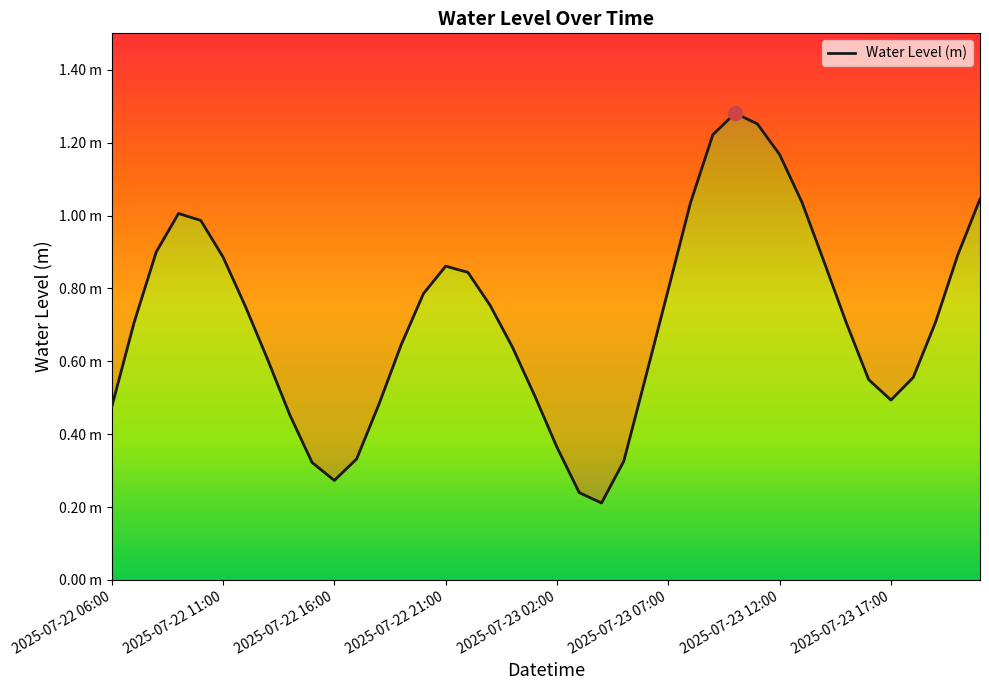

List the labels in order of value, smallest first.

22, 21, 10, 9, 23, 11, 20, 8, 2025-07-22 06:00, 12, 35, 19, 34, 36, 24, 2025-07-23 17:00, 18, 13, 33, 2025-07-22 11:00, 37, 2025-07-23 12:00, 17, 14, 25, 16, 15, 32, 2025-07-23 07:00, 38, 2025-07-22 16:00, 2025-07-23 02:00, 2025-07-22 21:00, 26, 31, 39, 30, 27, 29, 28